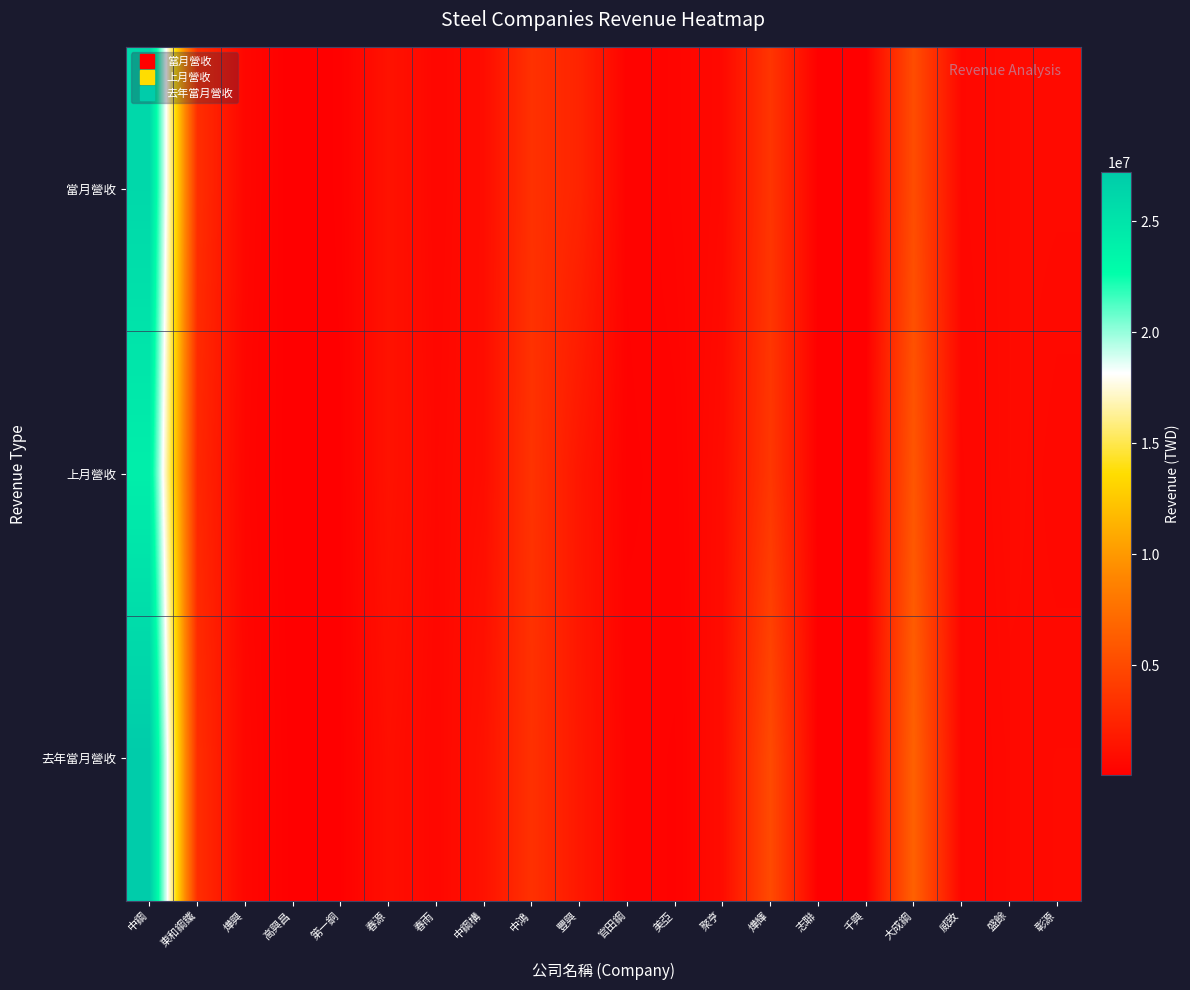

Rank the series by their maximum value, from lowest to highest.

上月營收, 當月營收, 去年當月營收